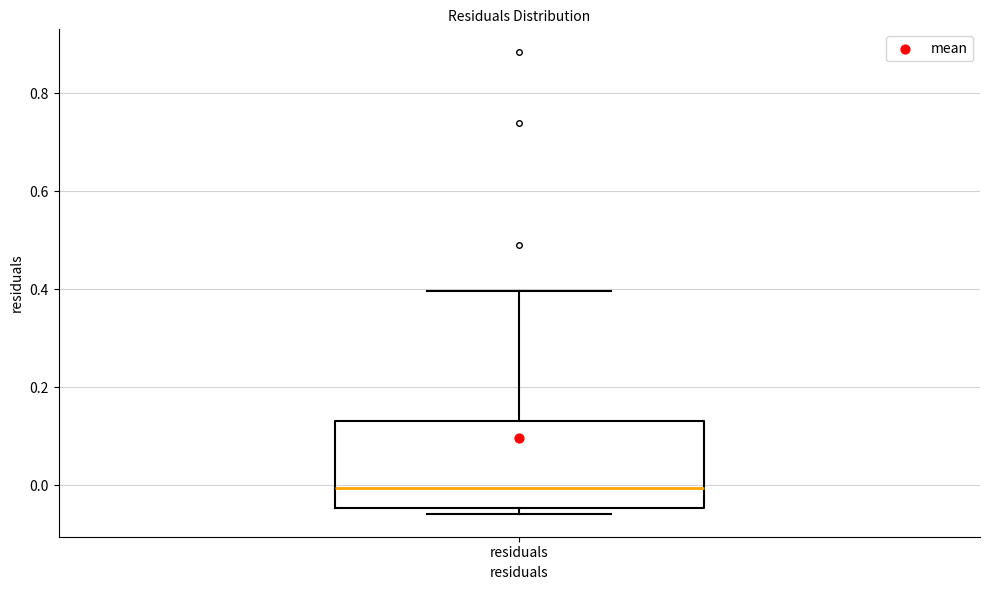

Where does the median line of the box for residuals sit on the y-axis? The values are not printed on the chart, so give them approximately, as read against the axis.

0.00